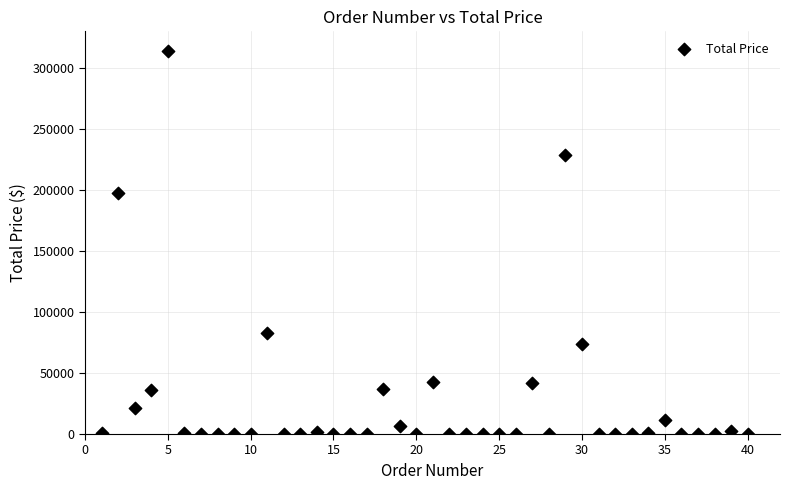

What is the range of X values (max minus min)?

39.0